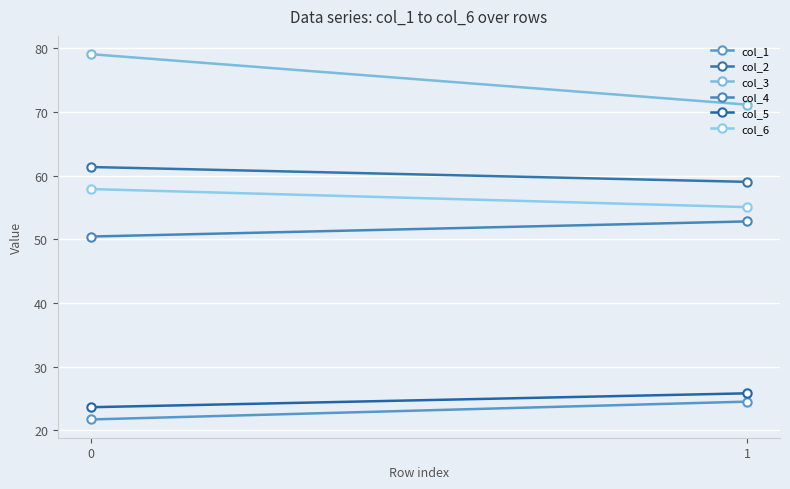

What is the value of the col_5 point at the 2nd from the left?

25.8